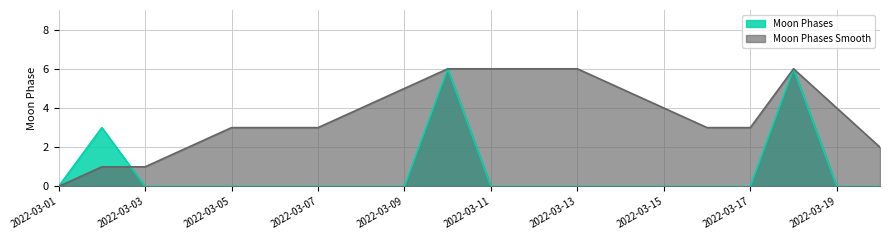

True or false: Moon Phases Smooth has more than 0 interior local peaks.

True